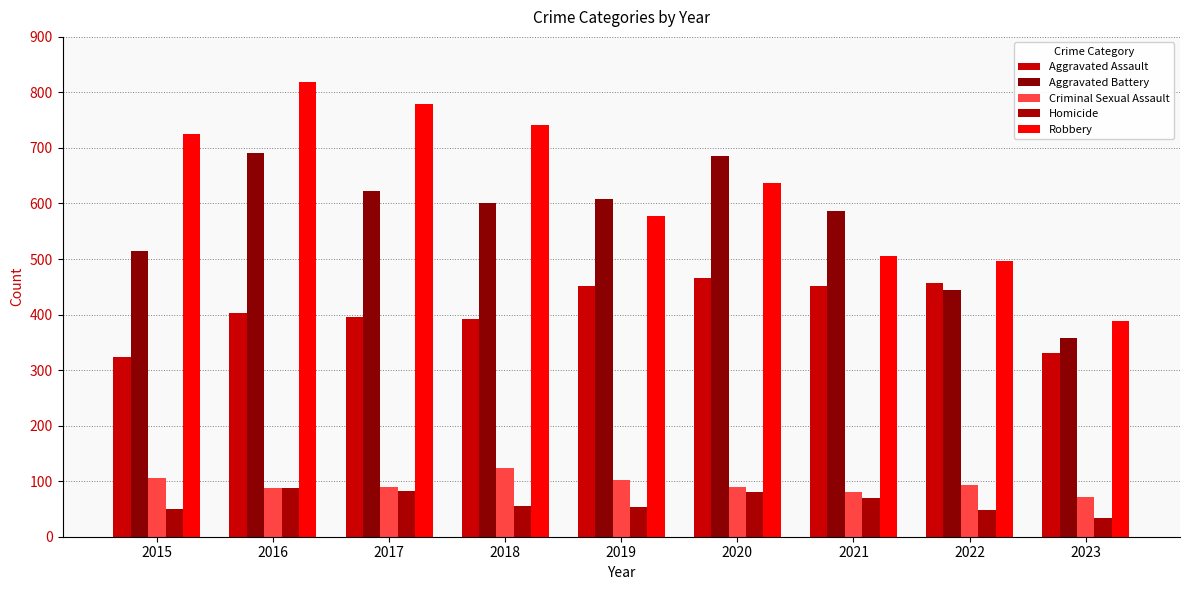

What is the lowest value of the Aggravated Battery series?

358